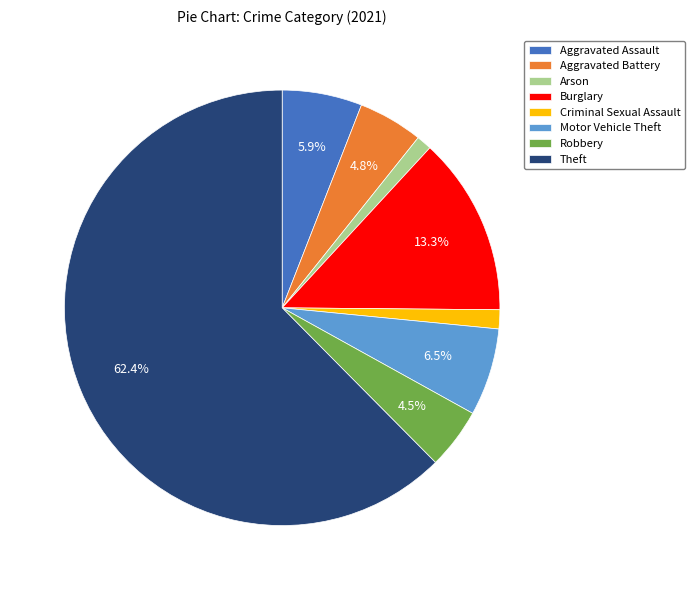

Is it true that Motor Vehicle Theft is 12% of the pie?

False